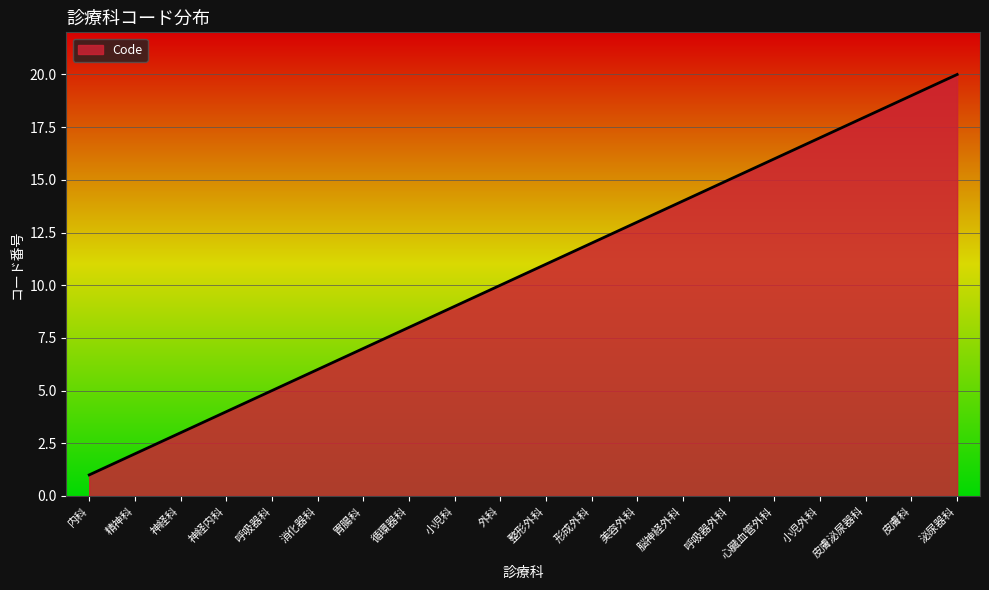

Count the number of categories in the chart.

20